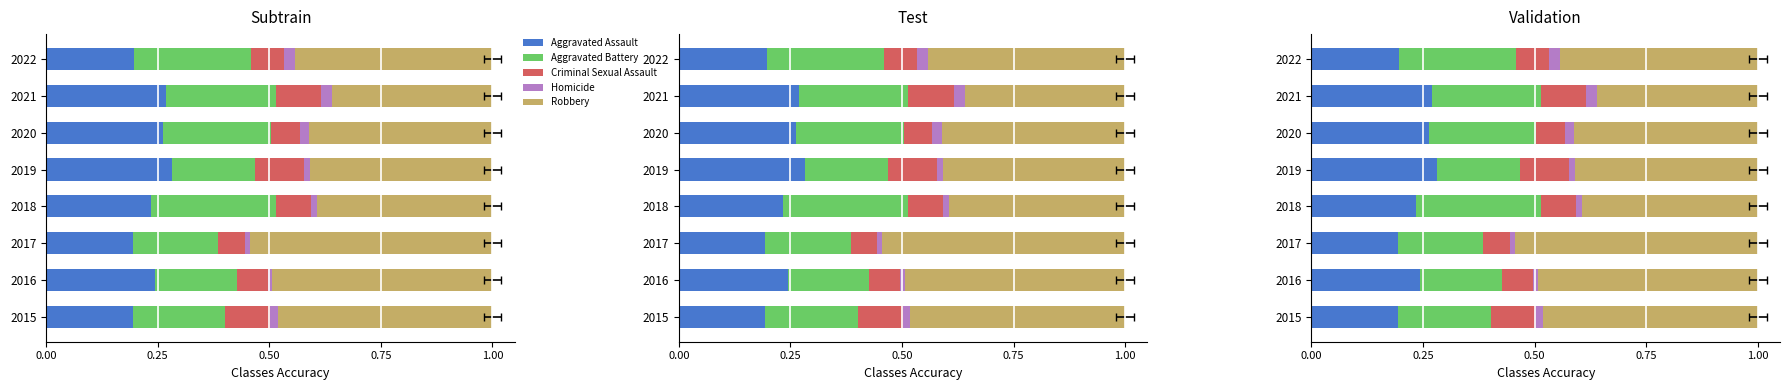

Count the number of data series in this chart.

5